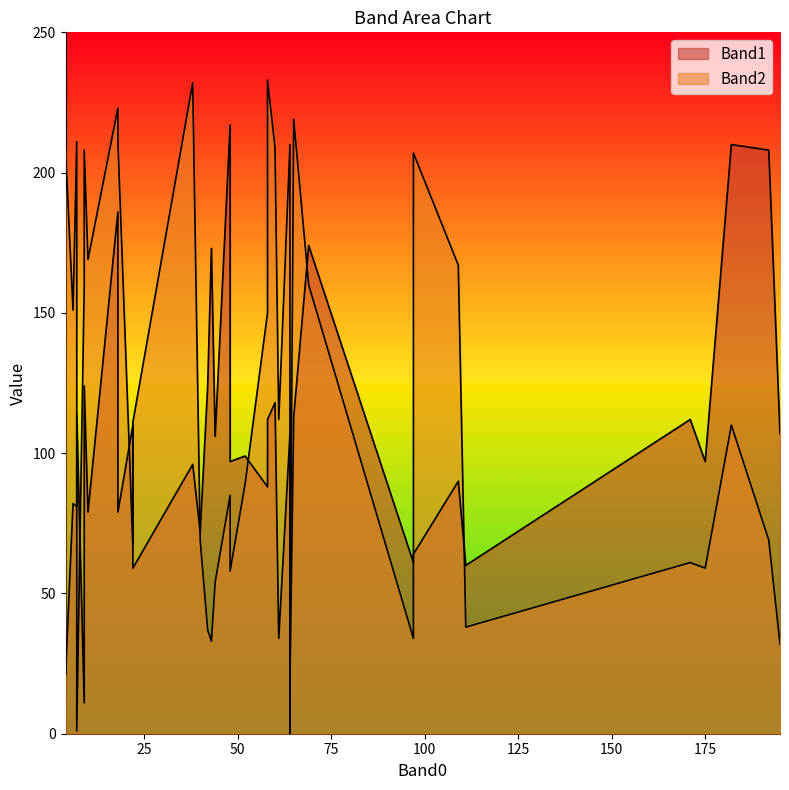

List the series in order of their peak value, highest first.

Band2, Band1